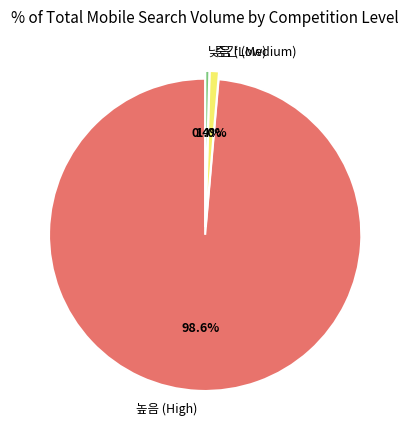

Do 중간 (Medium) and 높음 (High) together represent more than half of the pie?

Yes